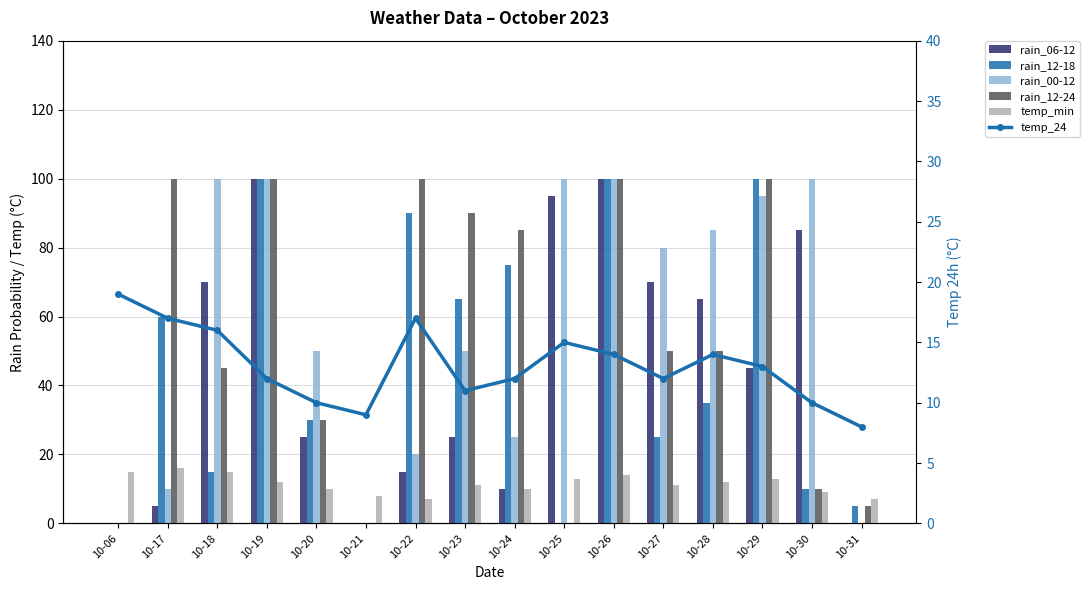

Which category has the lowest value across all series?

10-06